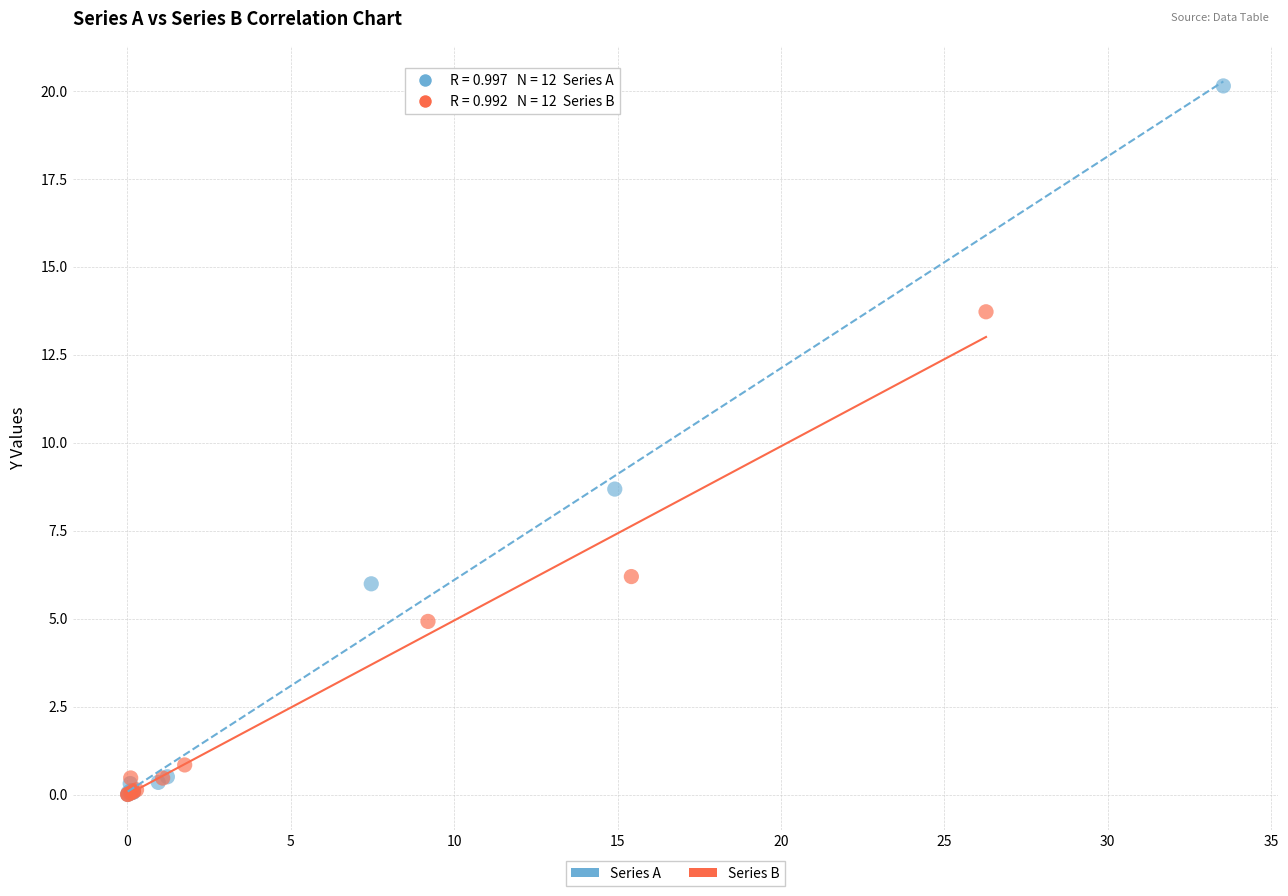

Which series has the largest Y range (max minus min)?

Series A